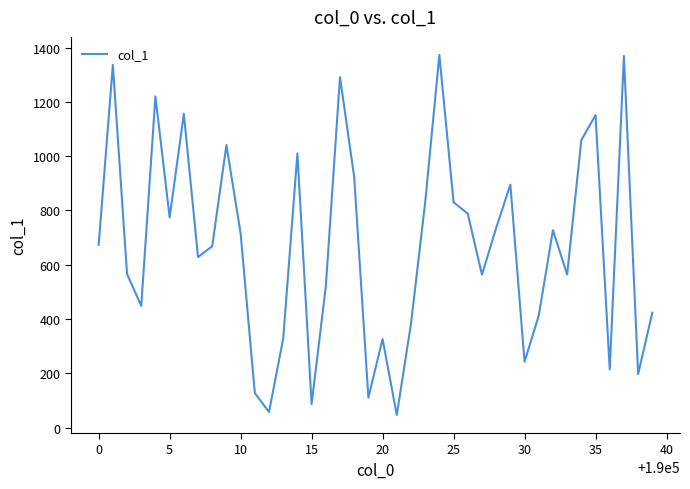

What is the difference between the maximum and minimum values?

1327